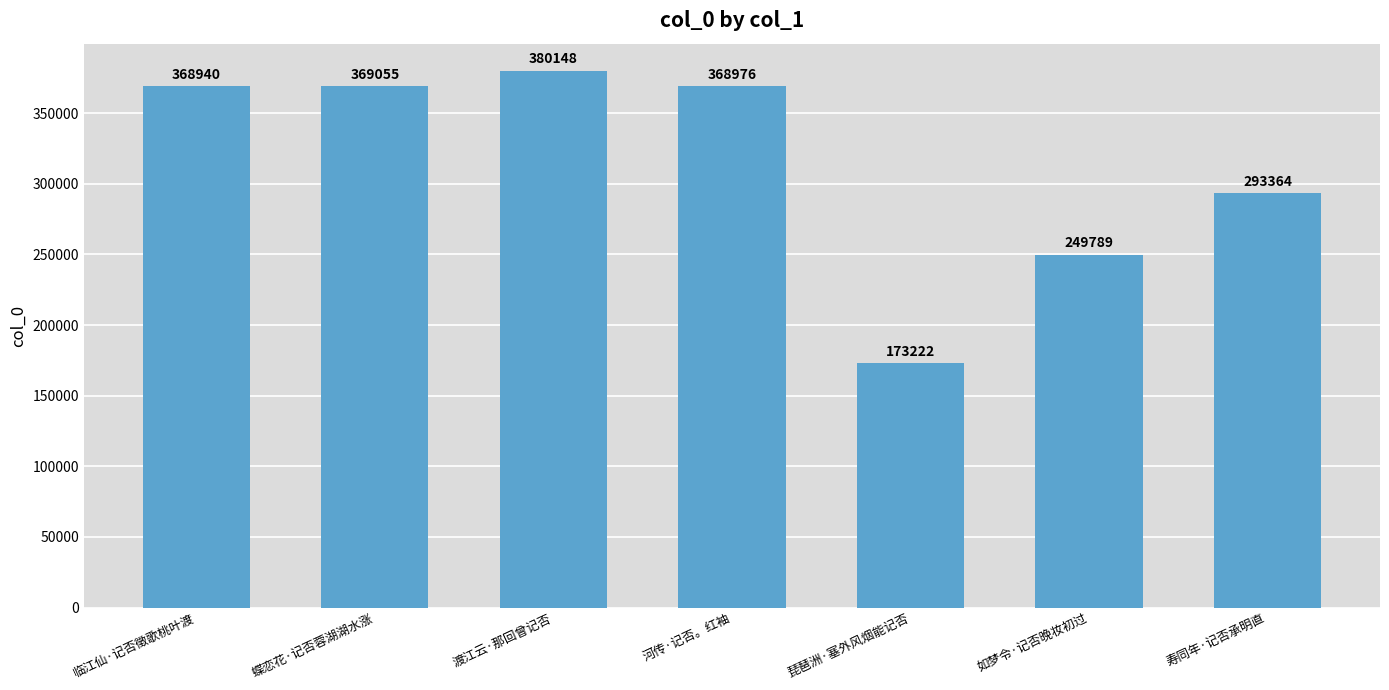

Between 蝶恋花·记否蓉湖湖水涨 and 琵琶洲·塞外风烟能记否, which is larger?

蝶恋花·记否蓉湖湖水涨